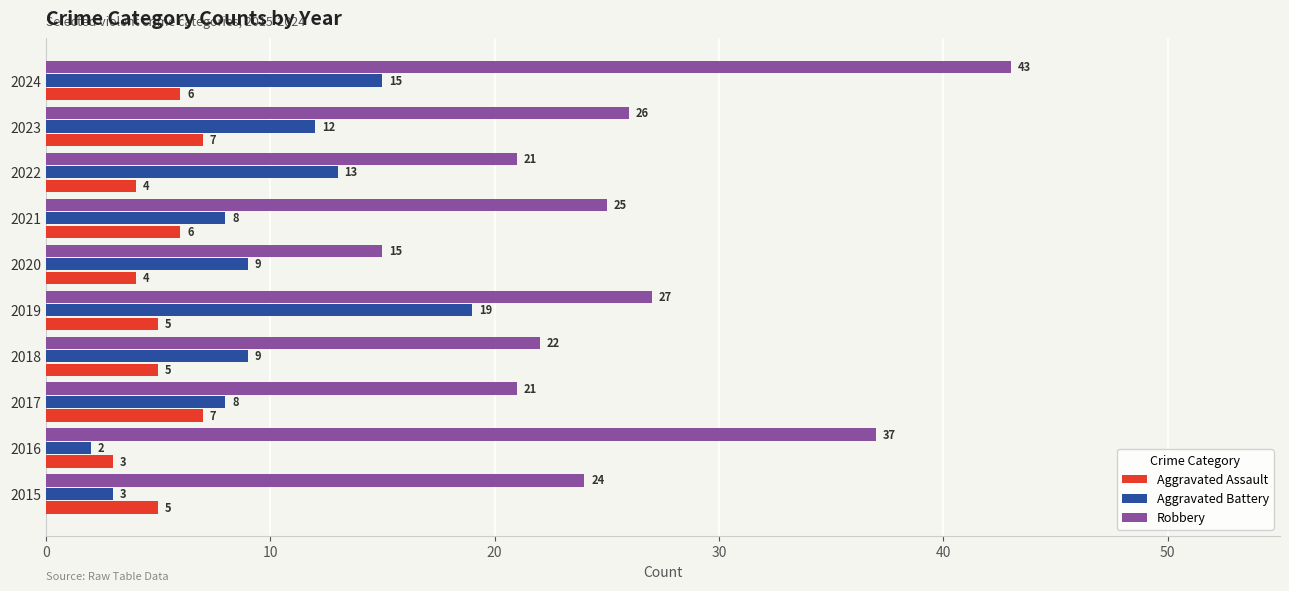

At which label does Aggravated Assault reach its minimum?

2016